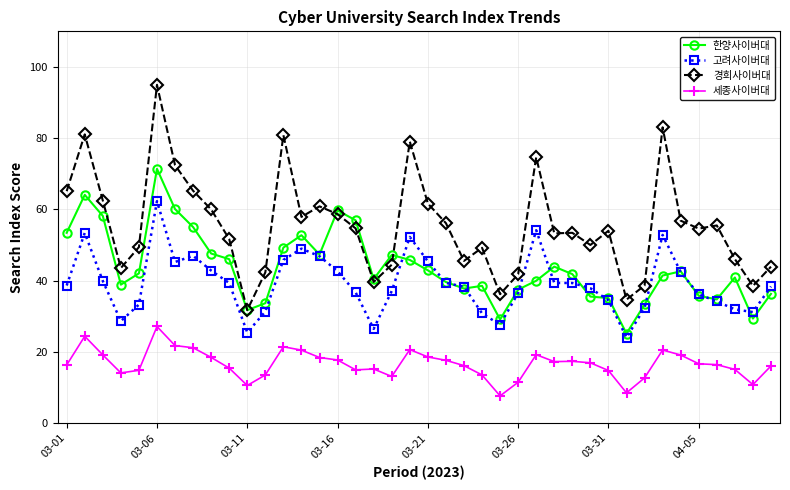

Rank the series by their maximum value, from highest to lowest.

경희사이버대, 한양사이버대, 고려사이버대, 세종사이버대